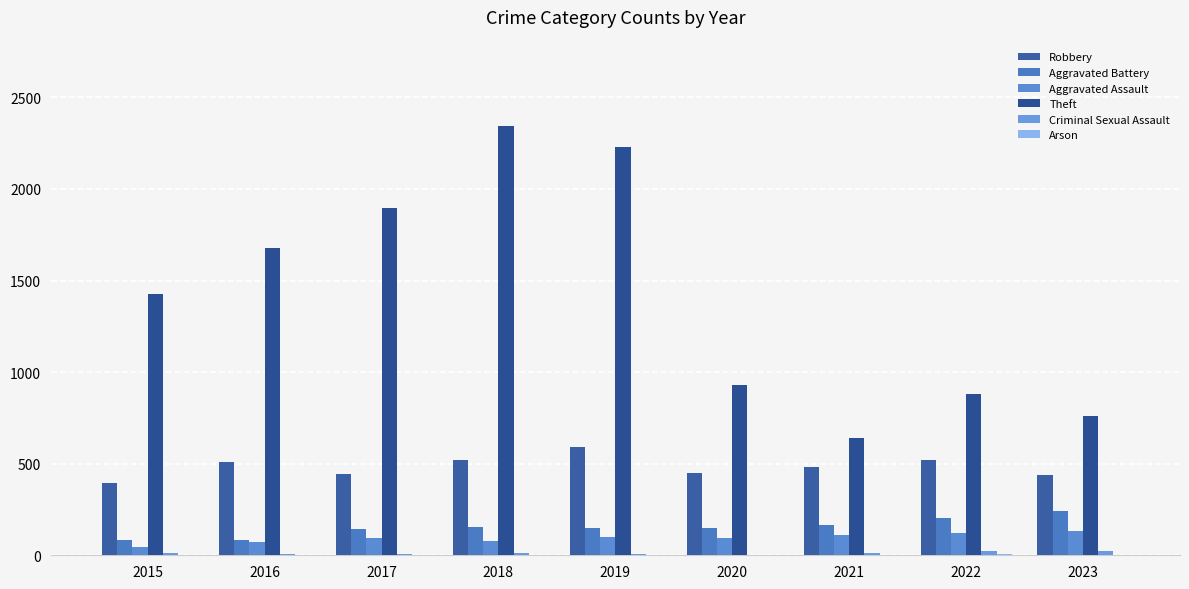

List the series in order of their peak value, lowest first.

Arson, Criminal Sexual Assault, Aggravated Assault, Aggravated Battery, Robbery, Theft